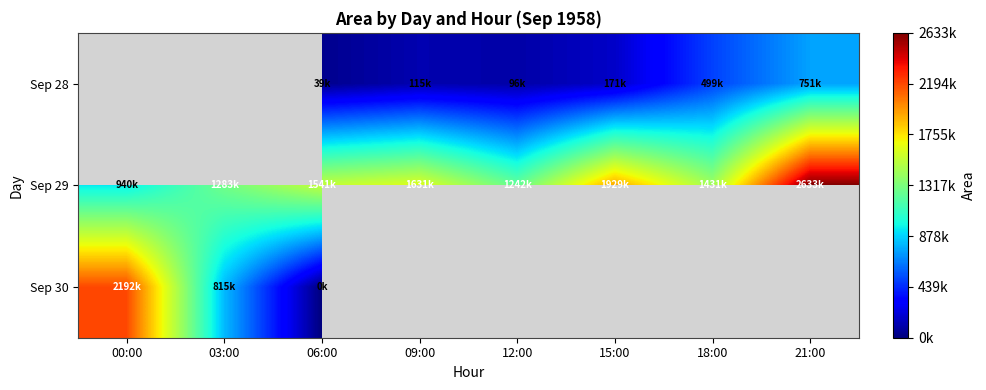

Count the number of data series in this chart.

3